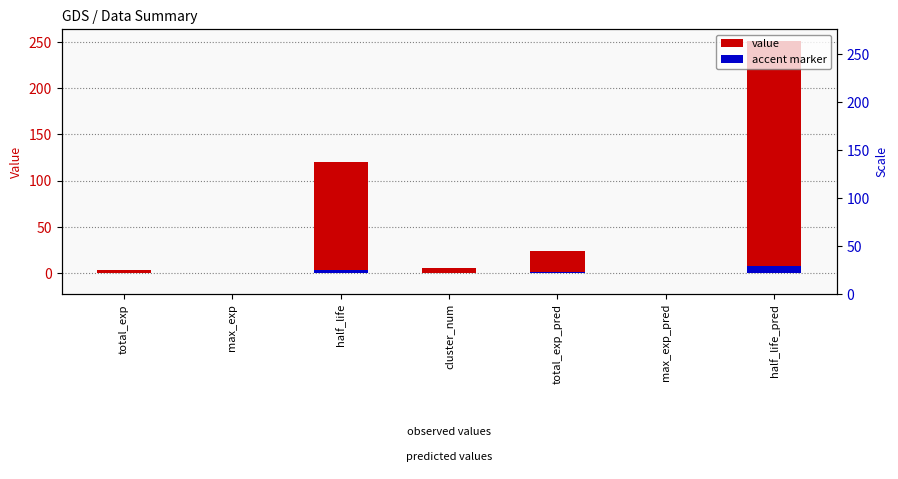

Which series changed the most between max_exp and max_exp_pred?

value